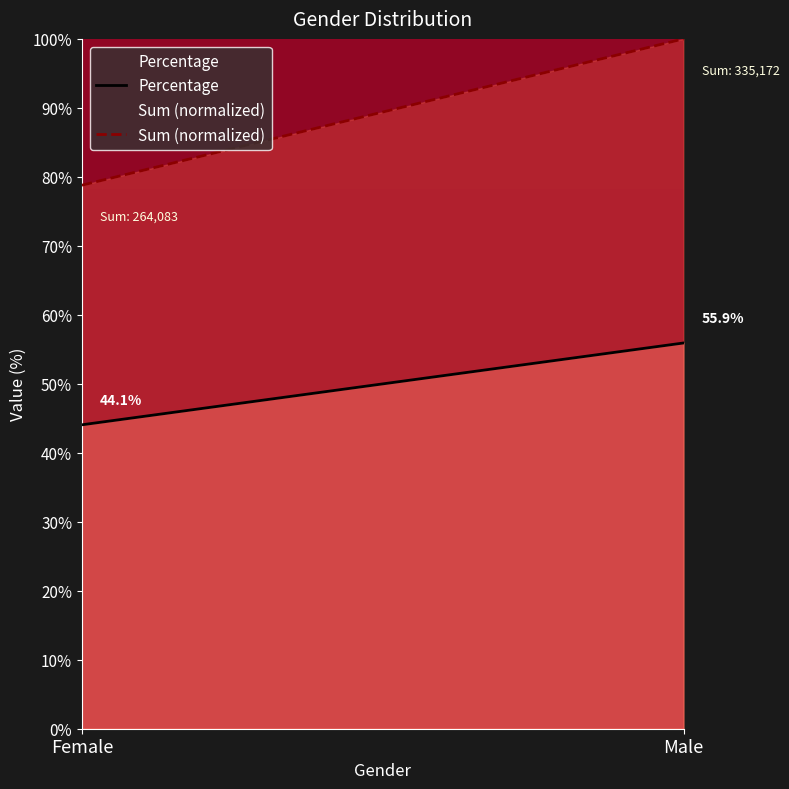

Read the Sum (normalized) value at Female.

78.8